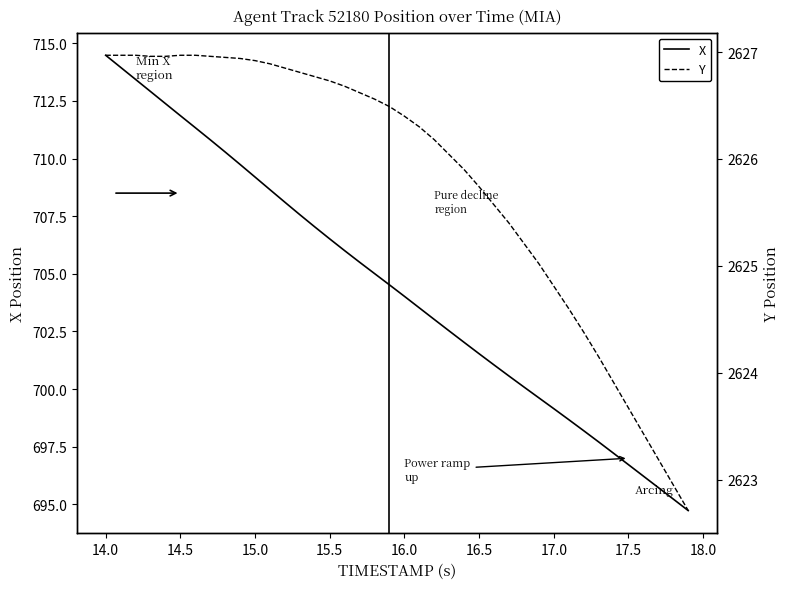

What is the maximum value for X?

714.5